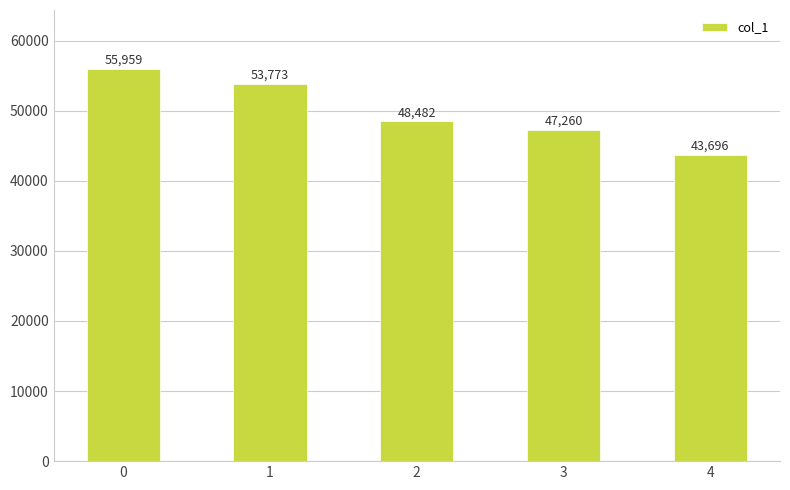

Reading left to right, list all the values displayed in this chart.

0=55959	1=53773	2=48482	3=47260	4=43696